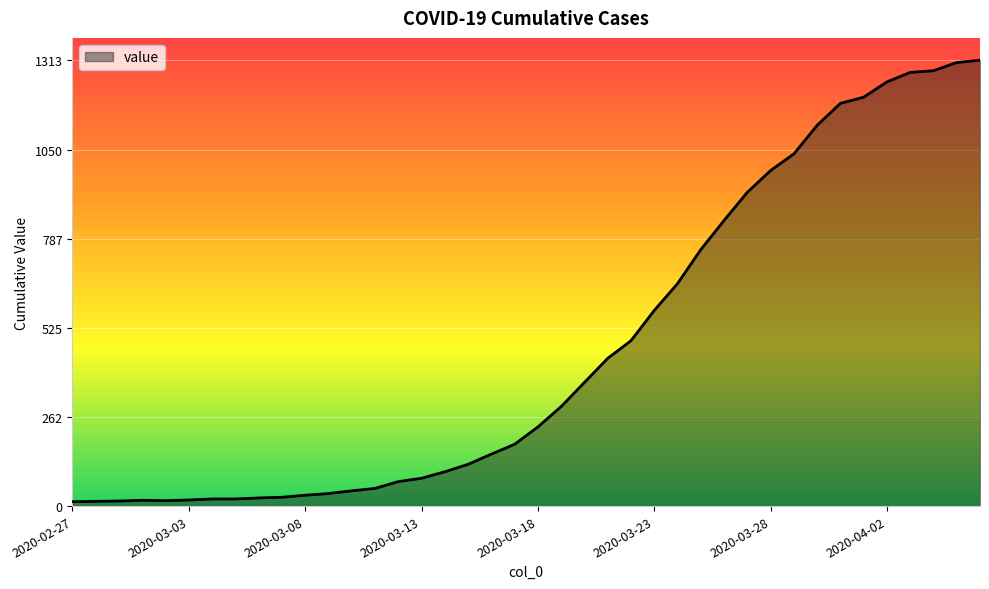

What is the sum of all values?

18590